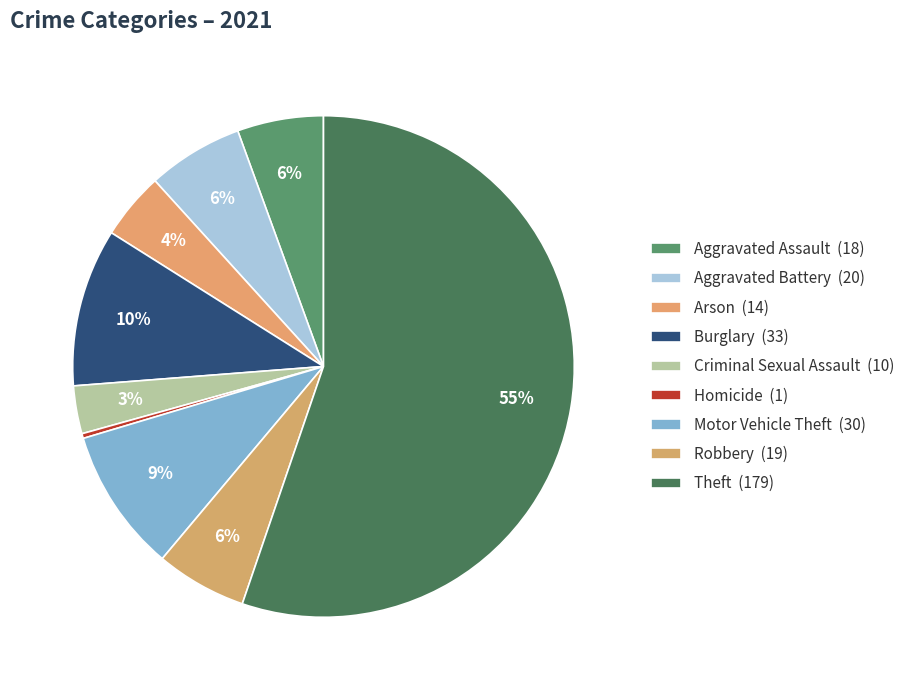

Does Theft represent more than half of the total?

Yes